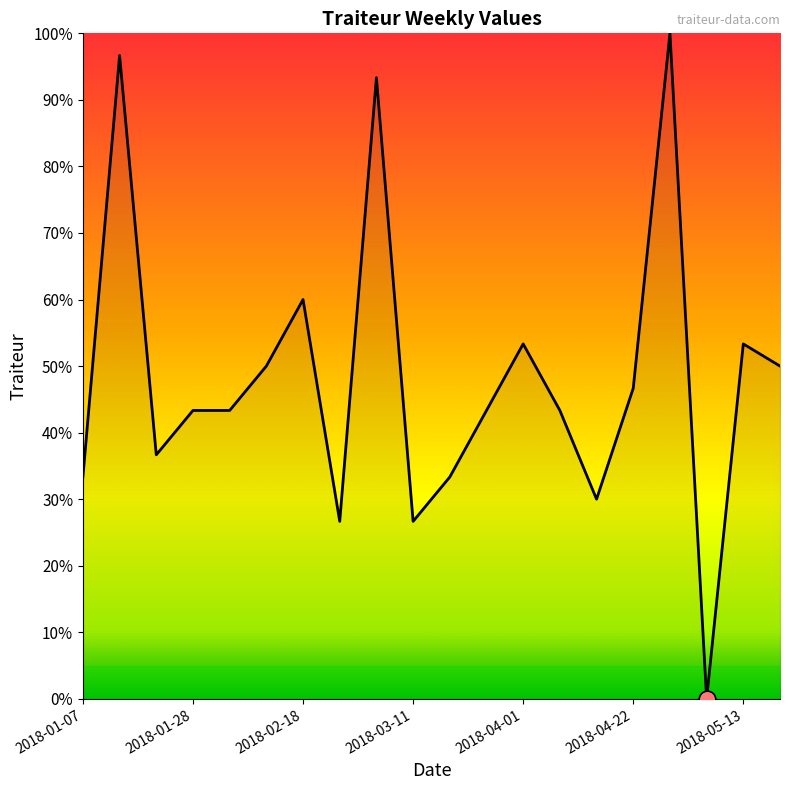

What is the greatest value displayed?

100.0